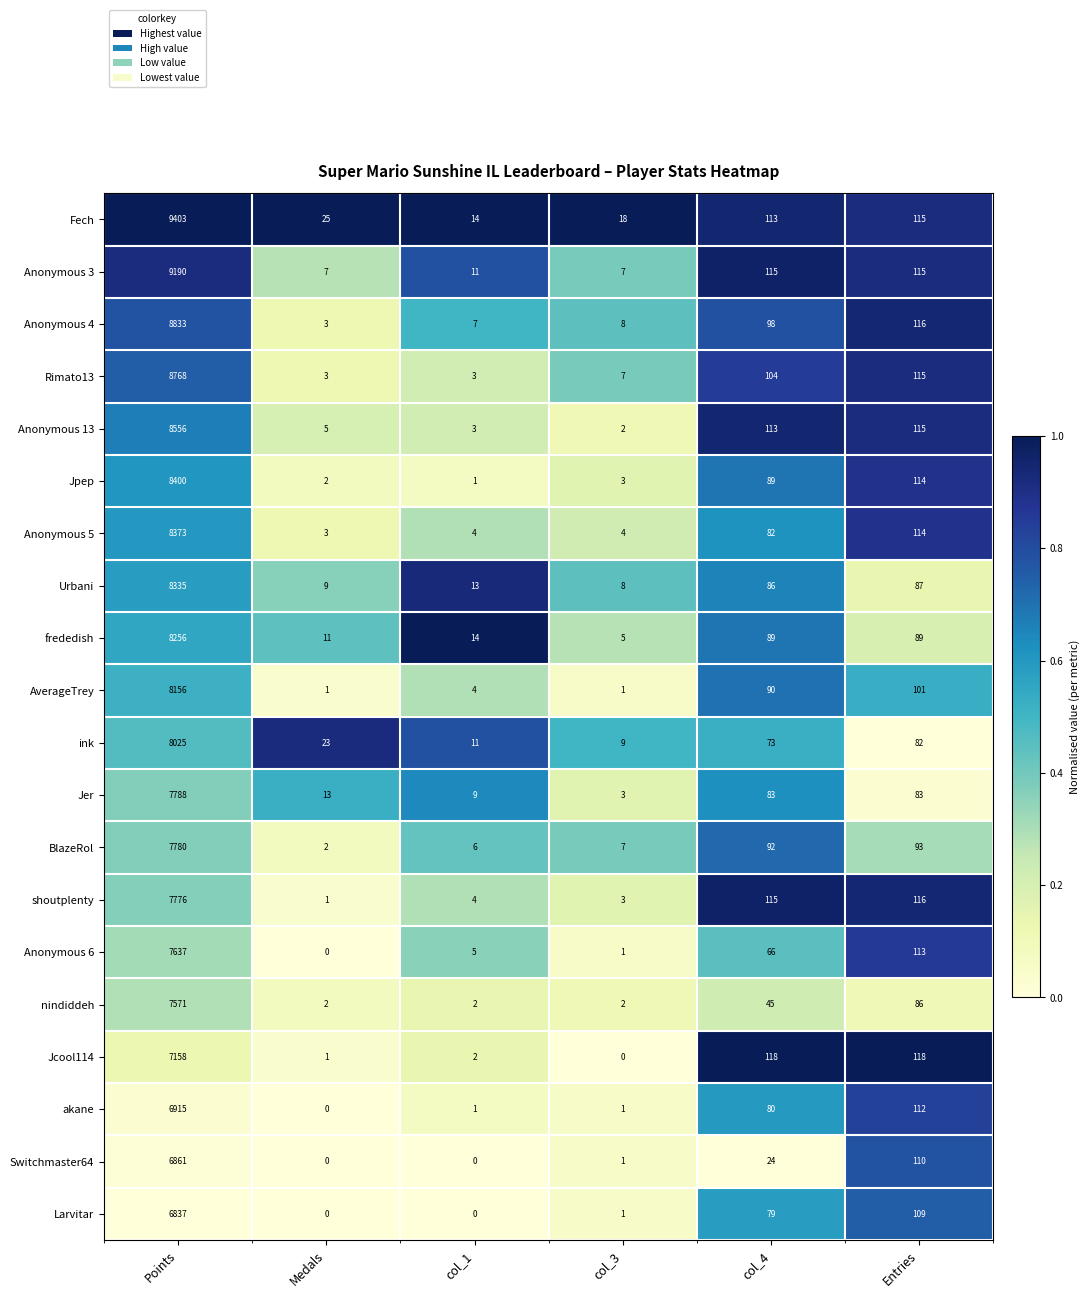

At which label does Anonymous 6 reach its minimum?

Medals